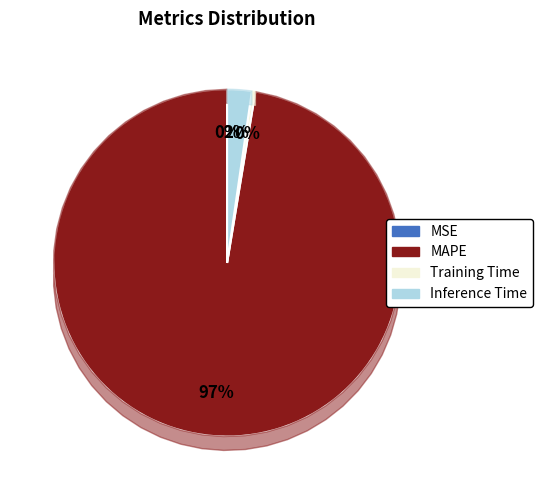

Is it true that MAPE is 97% of the pie?

True